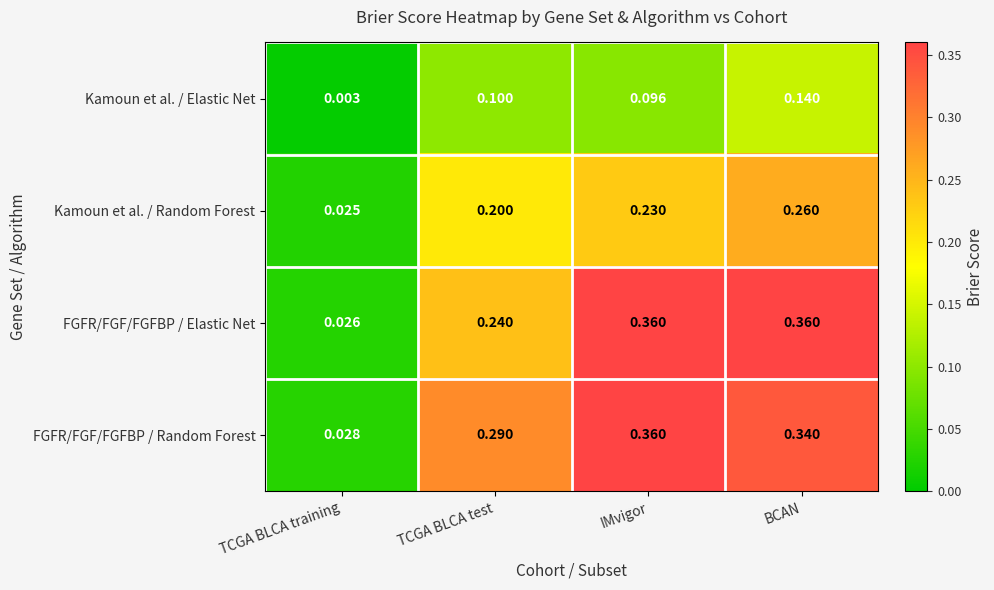

Which series has the widest spread of values?

FGFR/FGF/FGFBP / Elastic Net